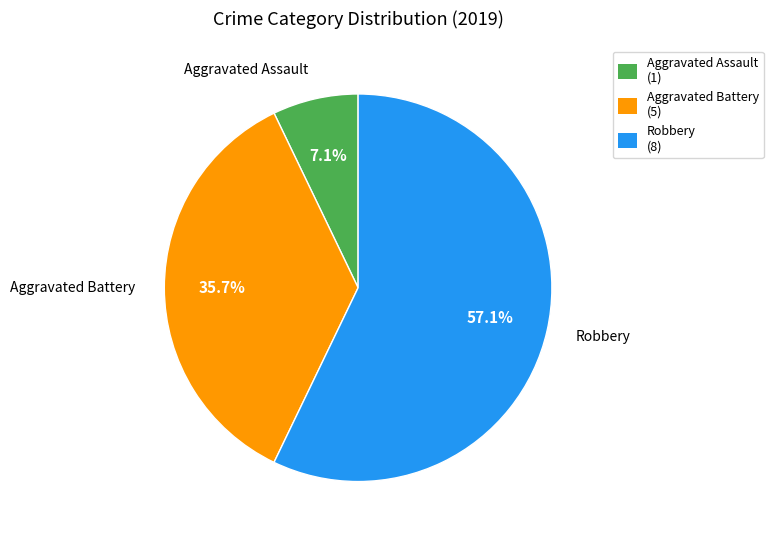

How many segments does this pie chart have?

3